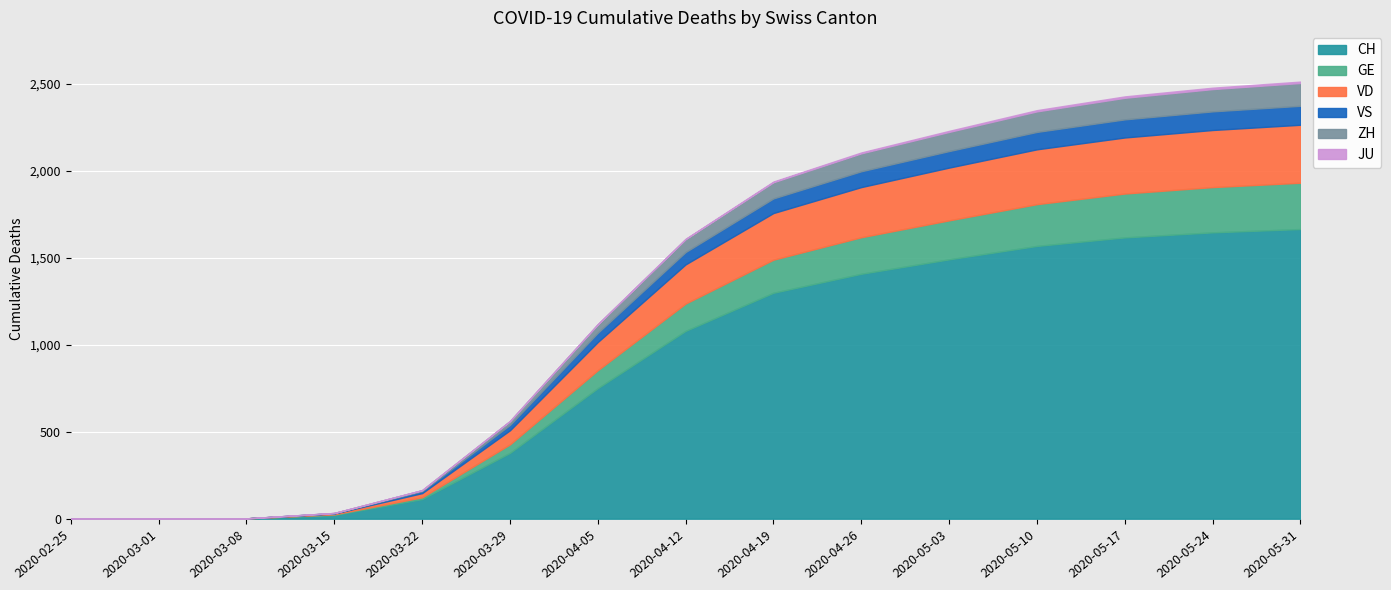

Which series has the largest range (max minus min)?

CH